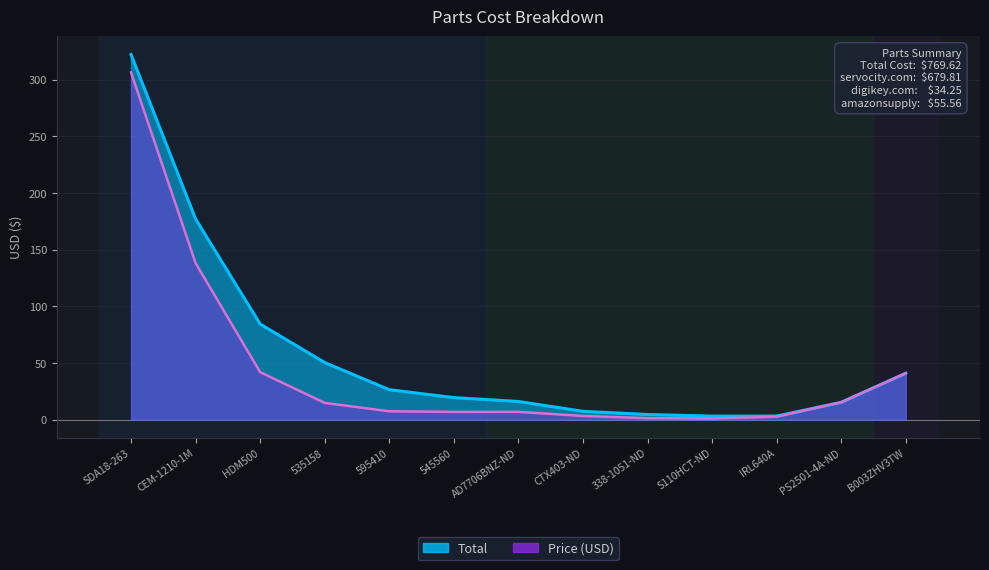

What is the minimum value shown in the chart?

0.8